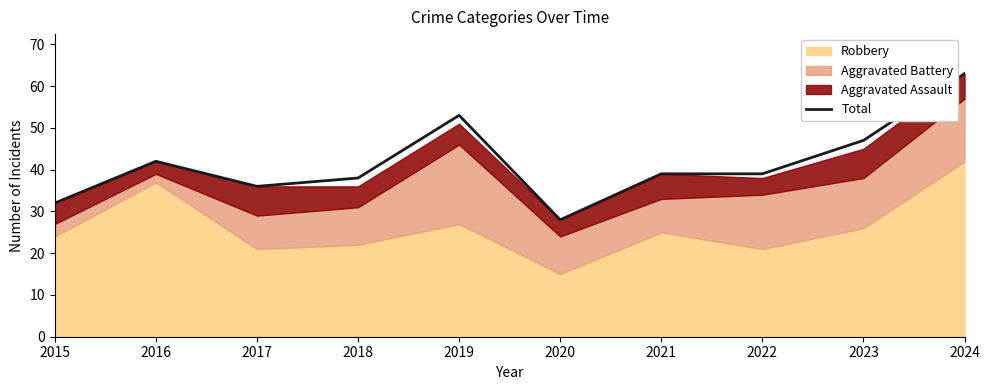

The value at 2016 is 42. True or false?

True